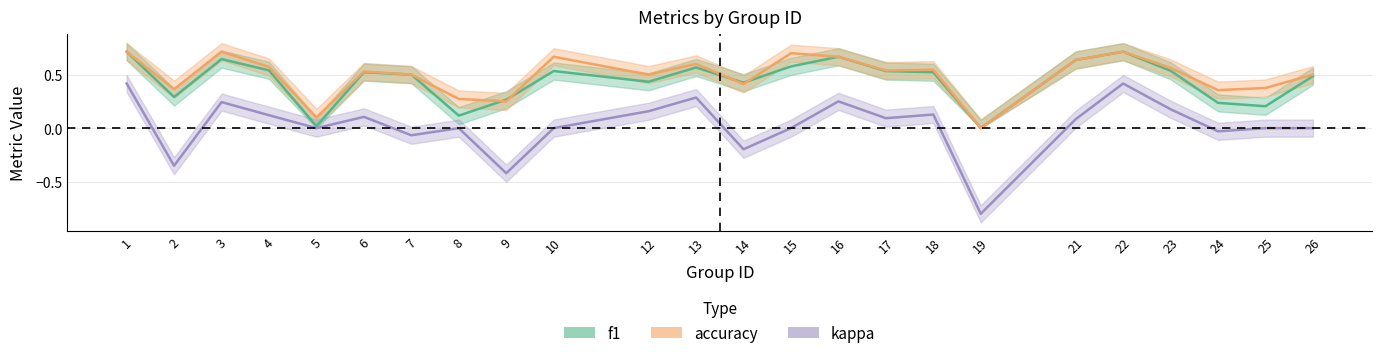

What is the average value of the accuracy series?

0.5